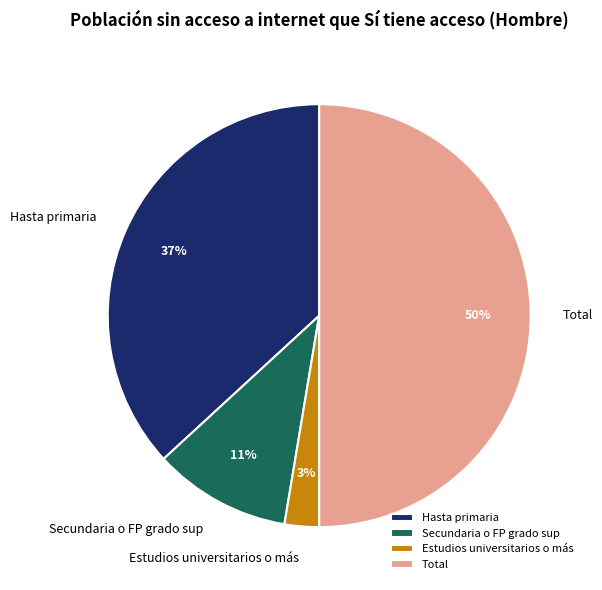

What percentage is the Secundaria o FP grado sup slice, to the nearest percent?

11%